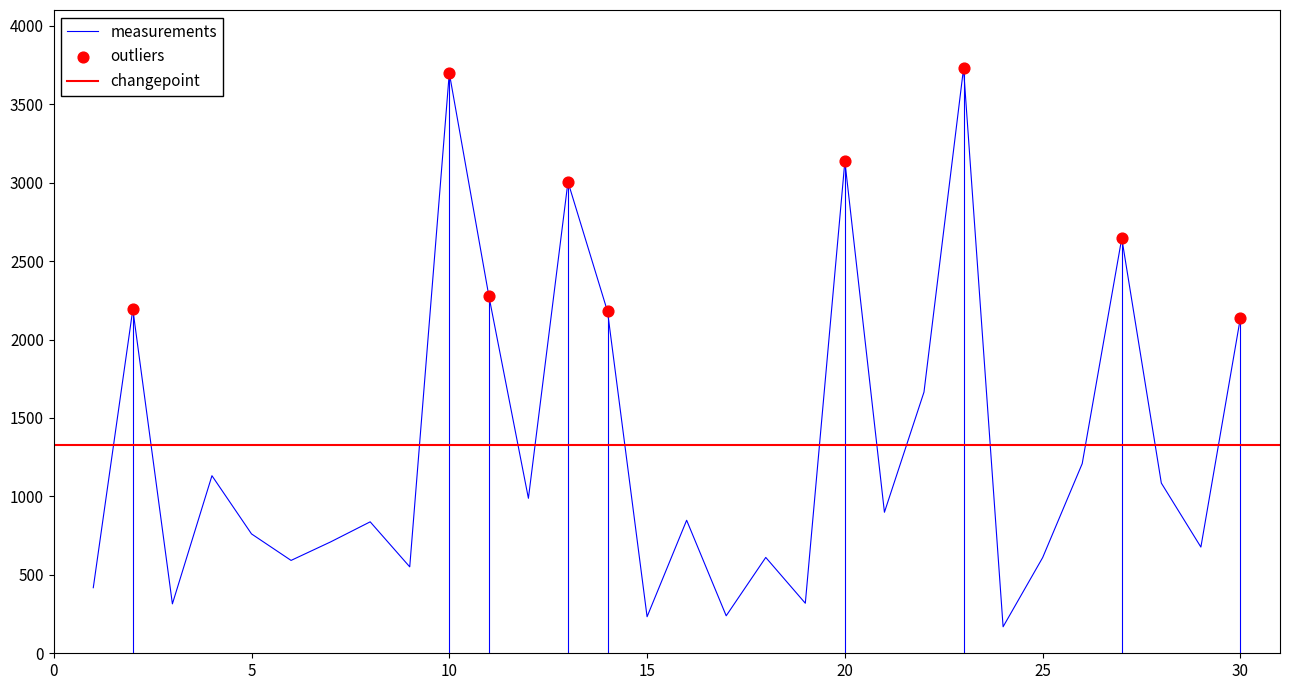

What is the lowest value of the measurements series?

169